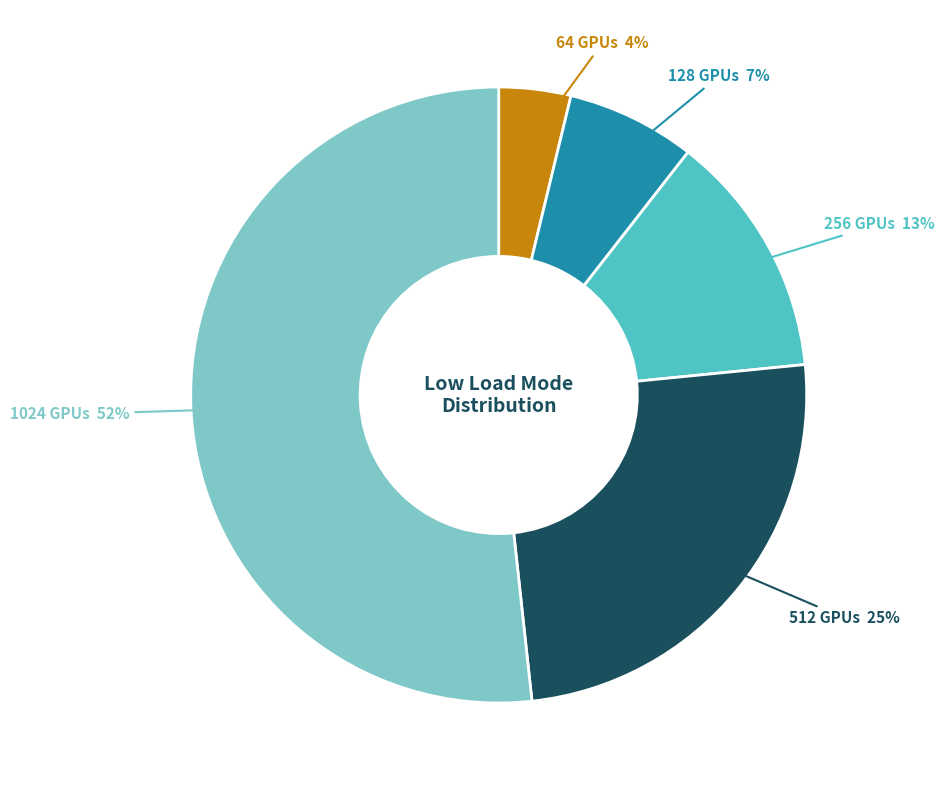

Is there any slice that represents more than half of the pie?

Yes